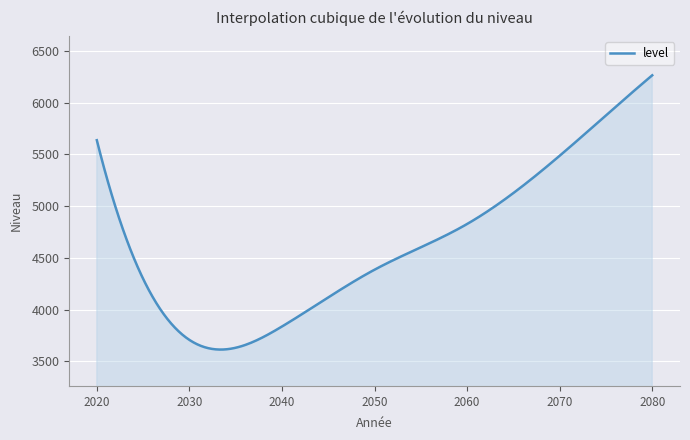

How many lines are shown in the chart?

1